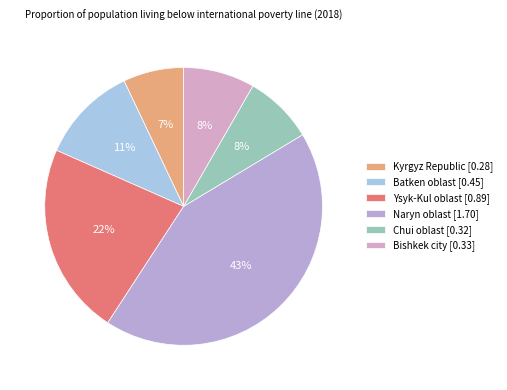

Count the number of slices in the pie.

6